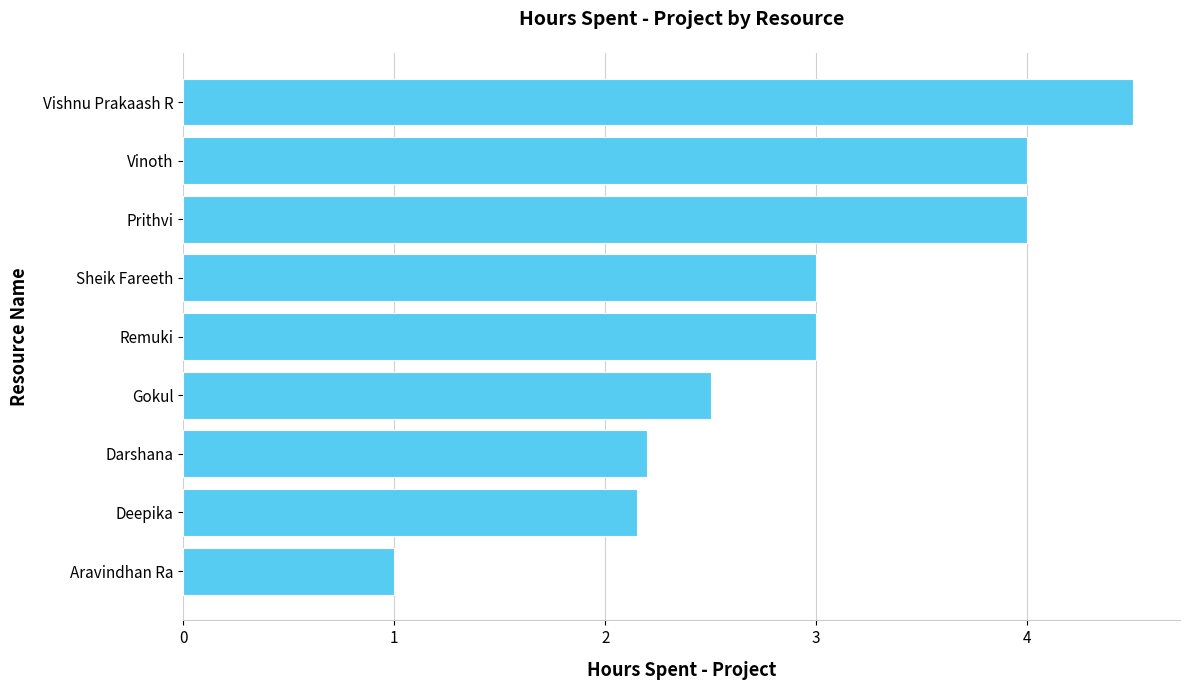

What is the ratio of the value at Gokul to the value at Vinoth?

0.6